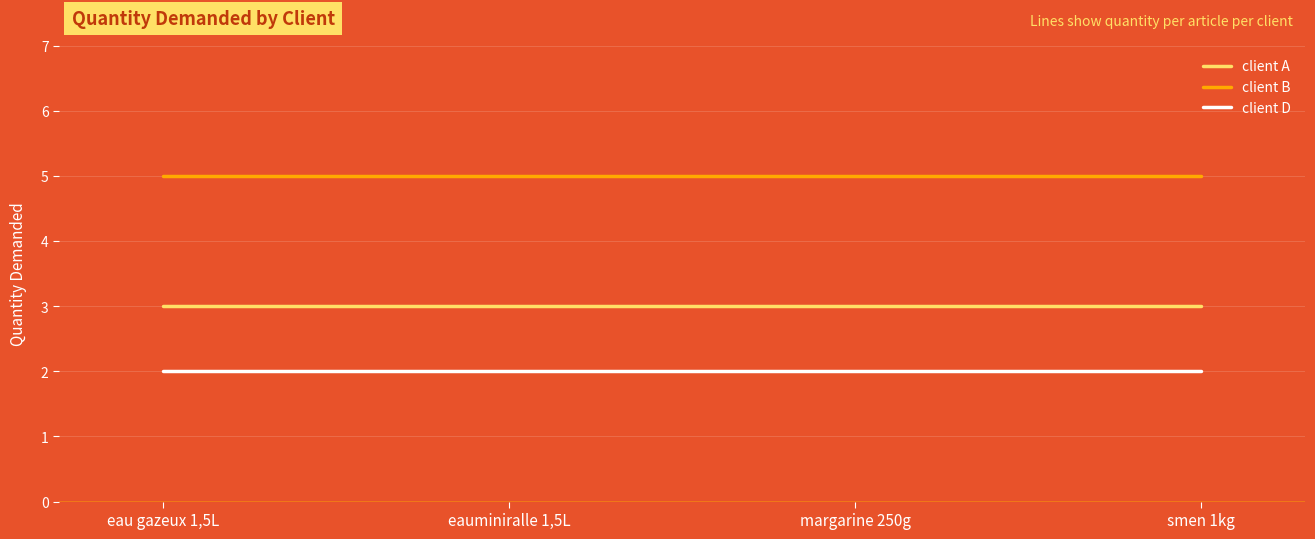

Is it true that client A equals 1 at smen 1kg?

False